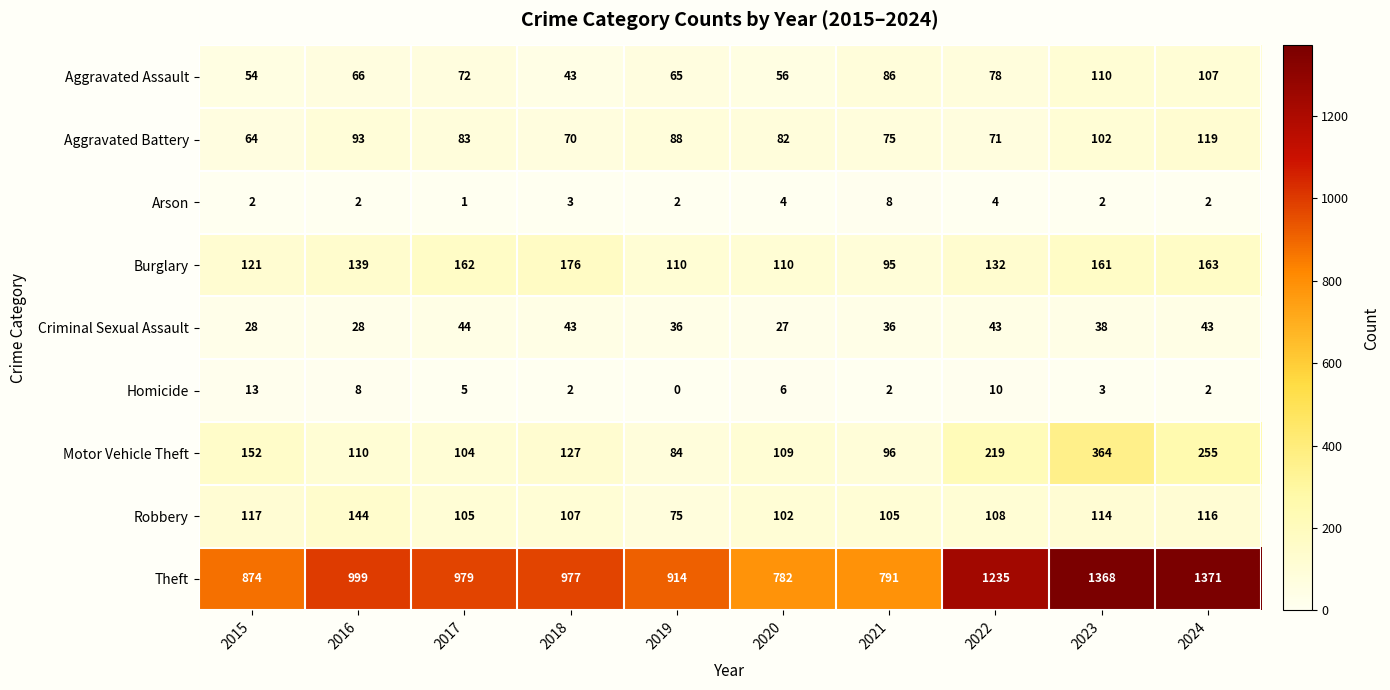

Read the Aggravated Assault value at 2016.

66